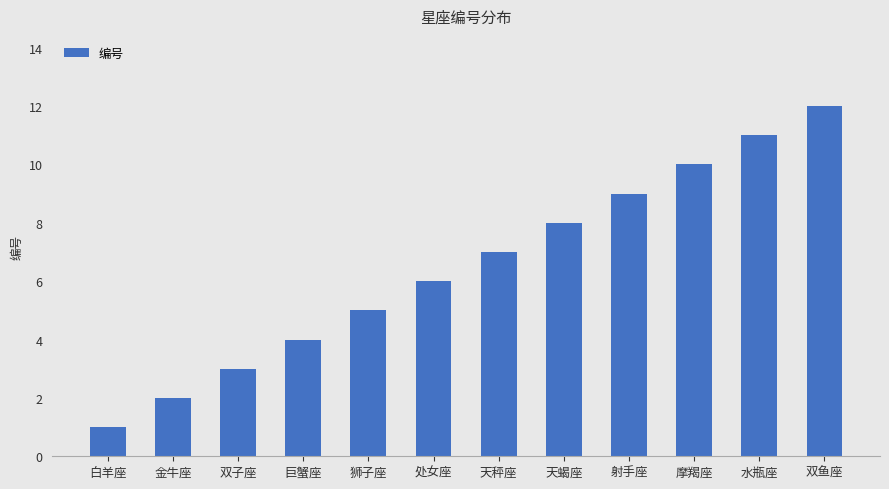

What is the greatest value displayed?

12